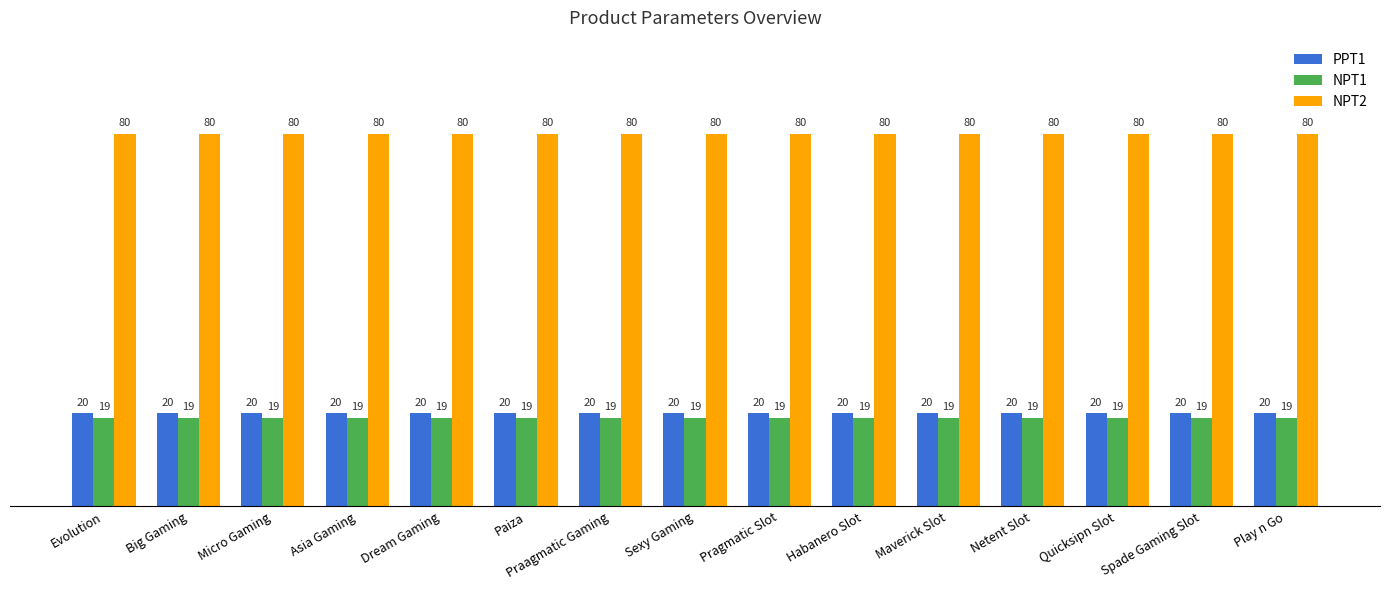

What is the difference between the highest and lowest values at Sexy Gaming?

61